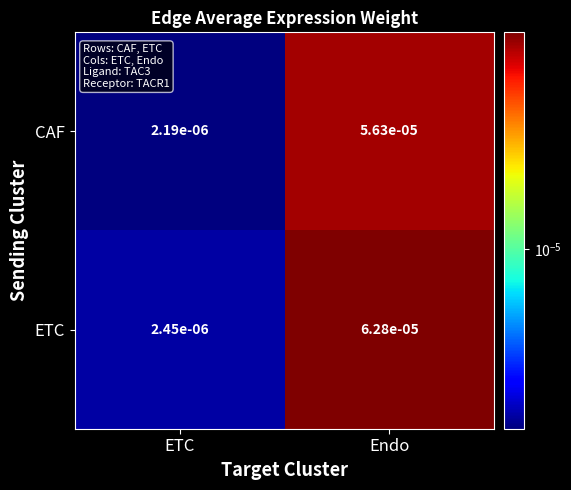

Which category has the highest value across all series?

Endo